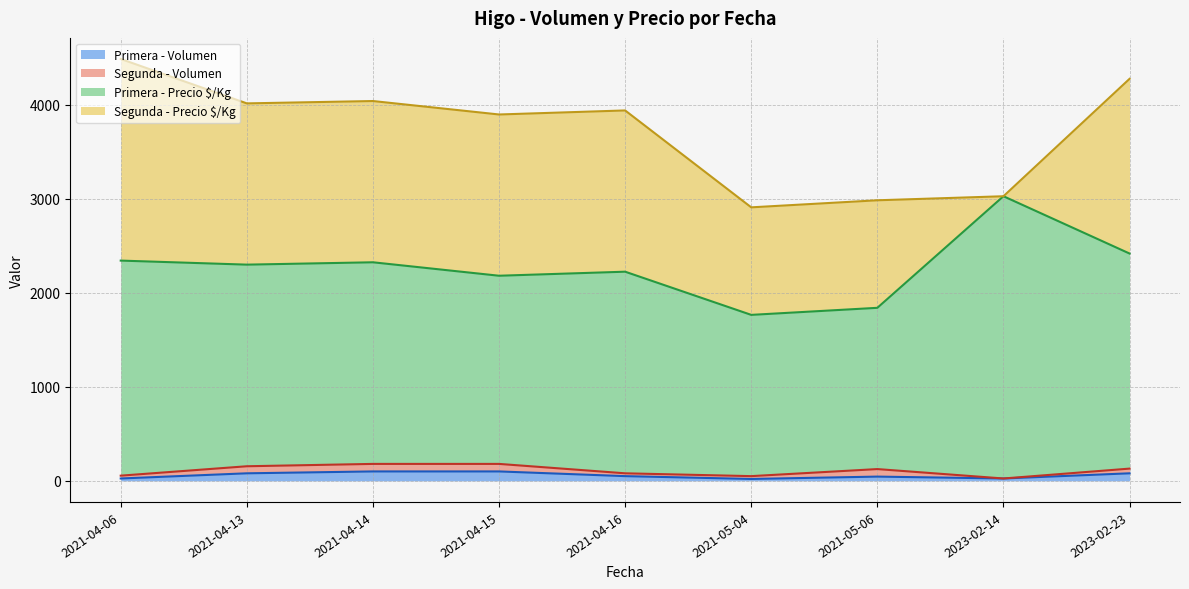

What is the maximum value for Primera - Volumen?

100